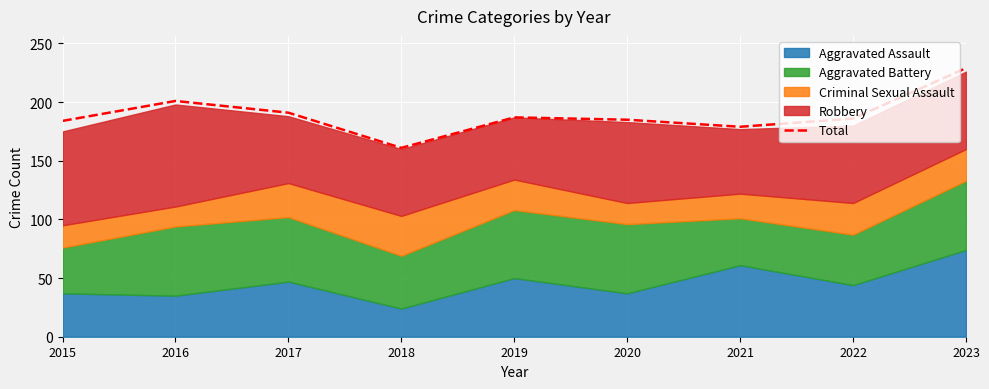

List the labels in order of value, largest first.

2023, 2016, 2017, 2019, 2022, 2020, 2015, 2021, 2018